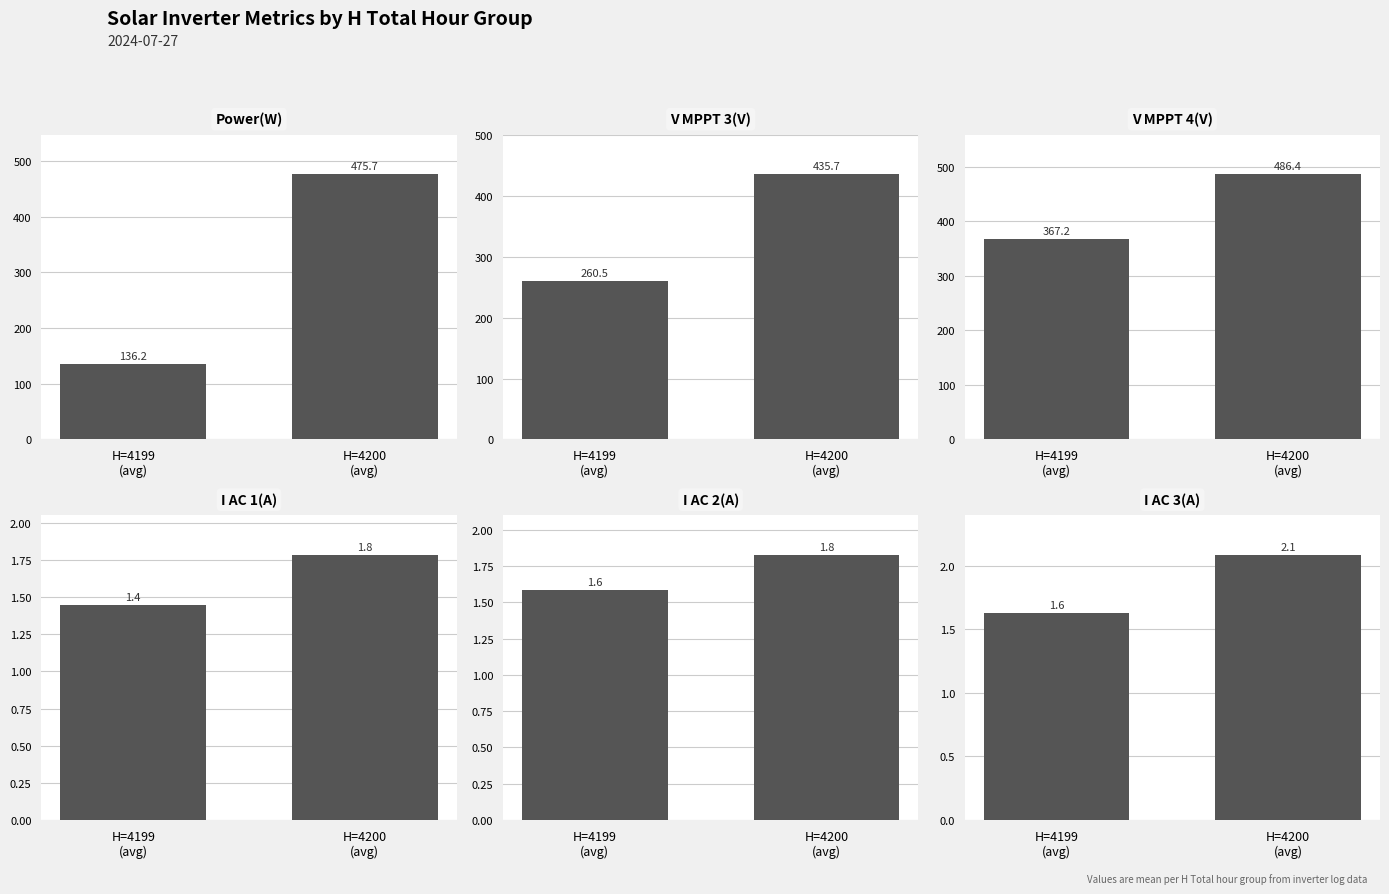

Which category has the highest value across all series?

H=4200
(avg)